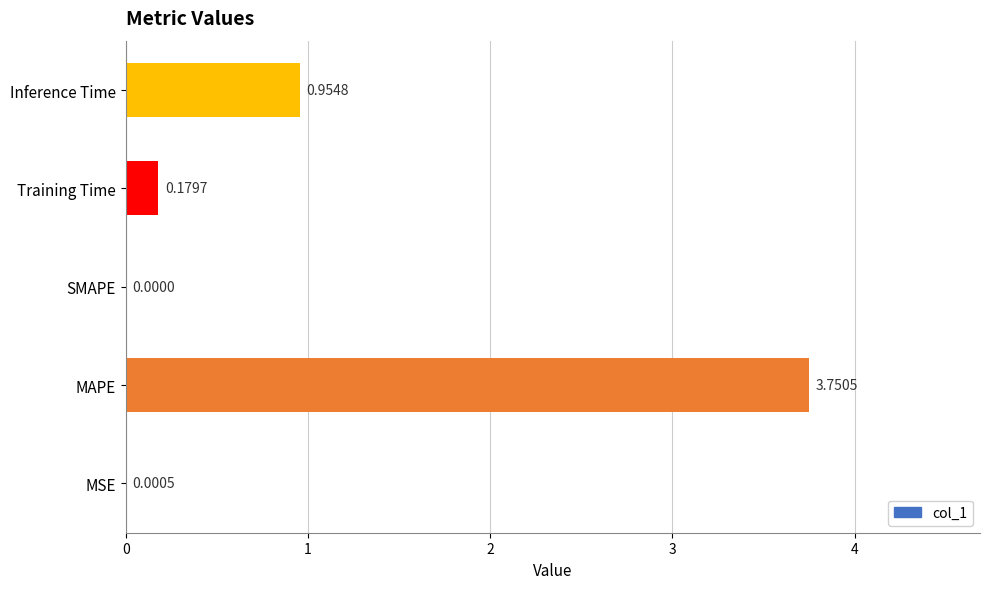

What is the change in value from MAPE to SMAPE?

-3.8